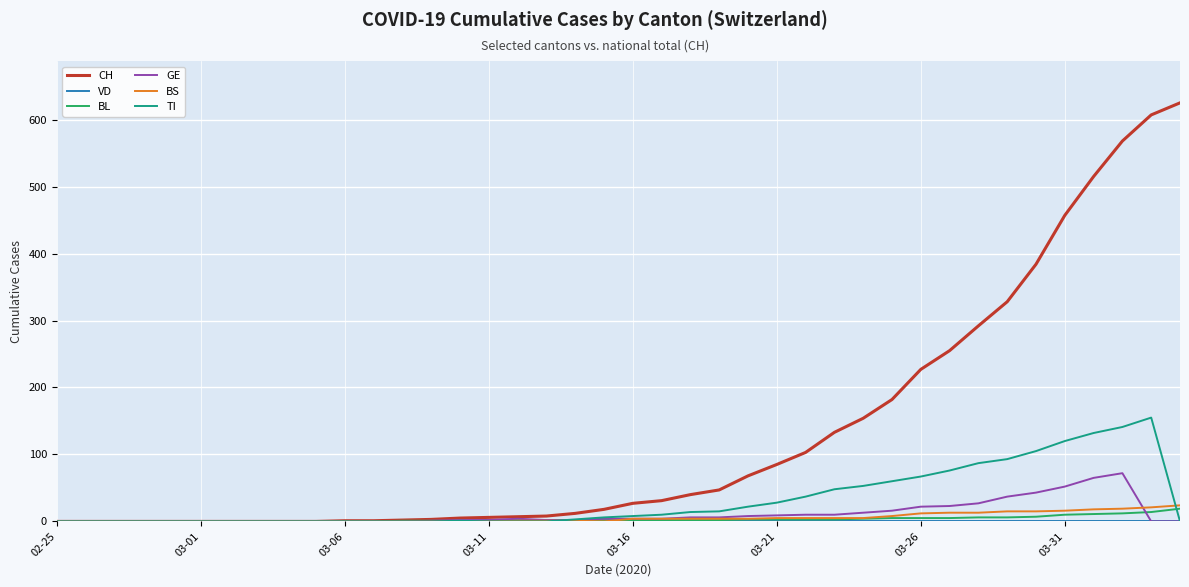

What is the maximum value for GE?

72